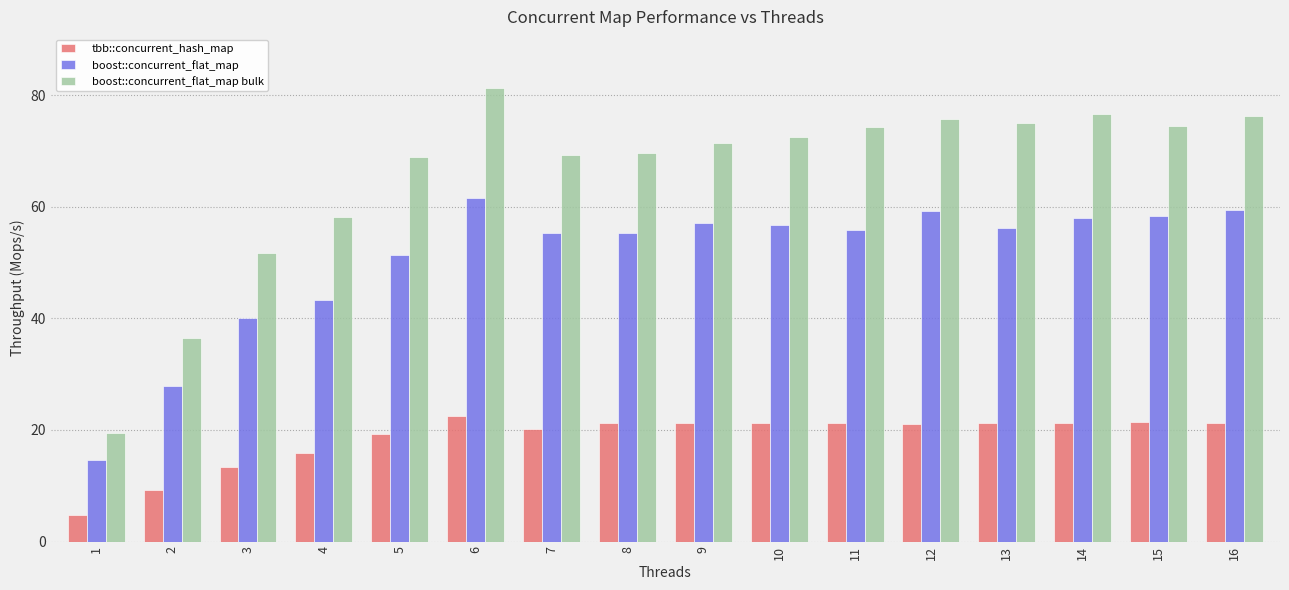

Which category has the highest value across all series?

6